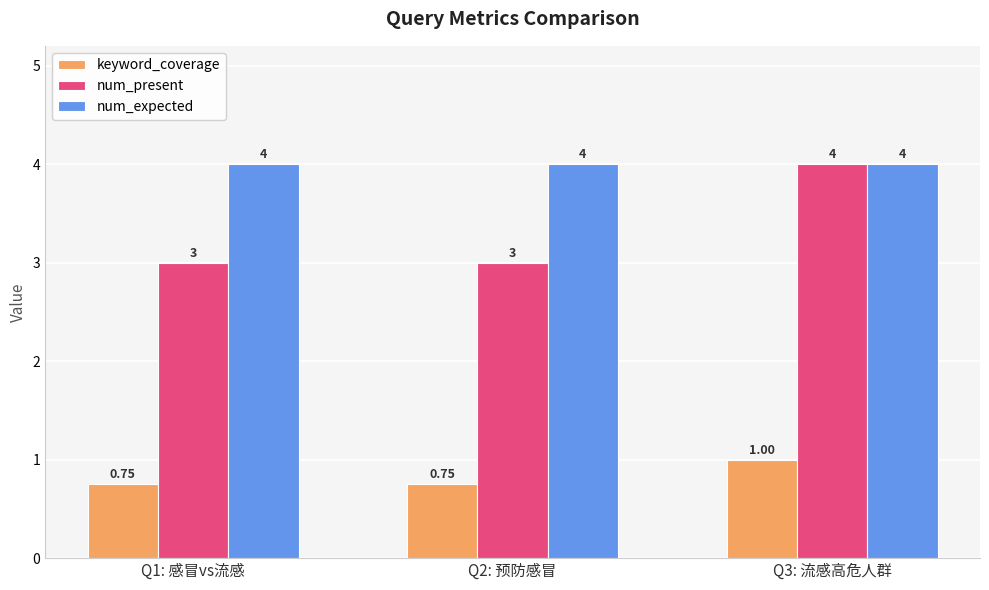

At how many categories does at least one series exceed 3?

3